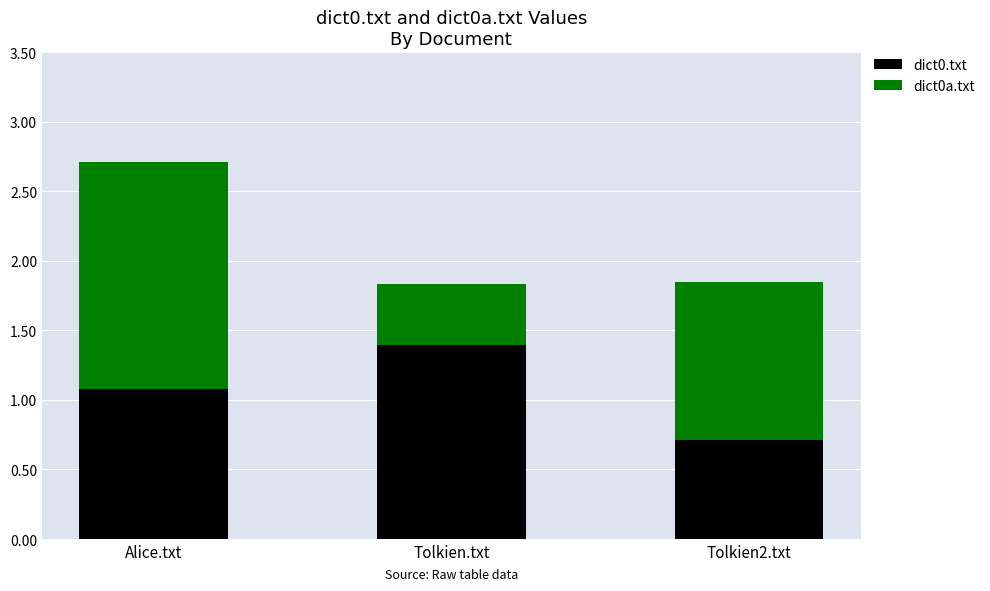

How many series are shown in this chart?

2